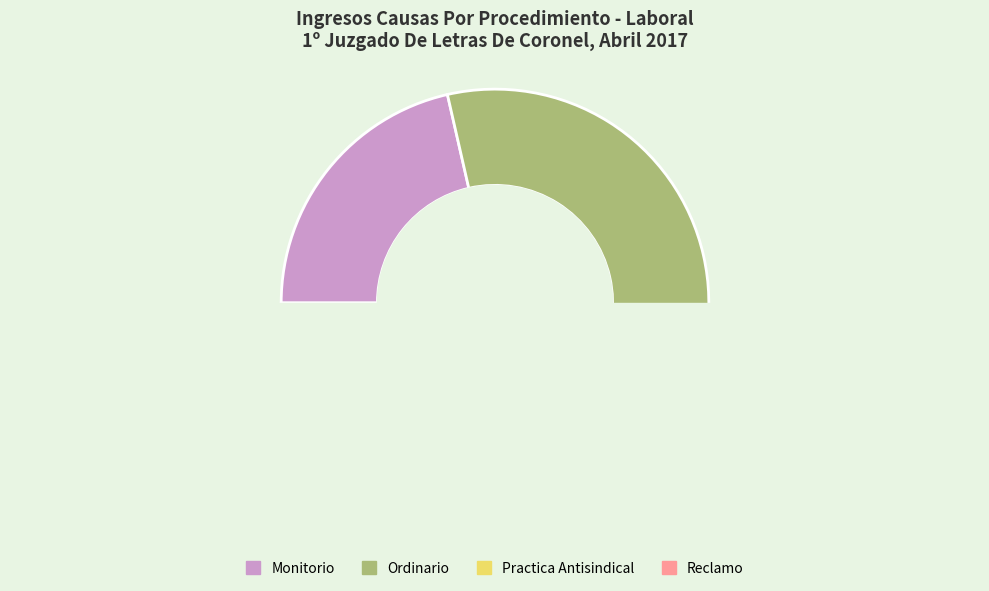

Count the number of slices in the pie.

4